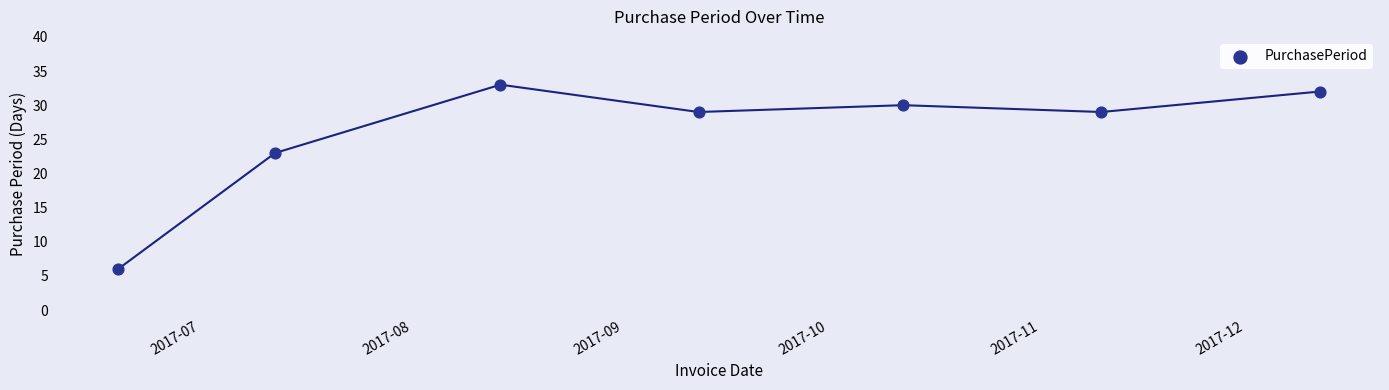

What Y value in the scatter plot is closest to 19?

23